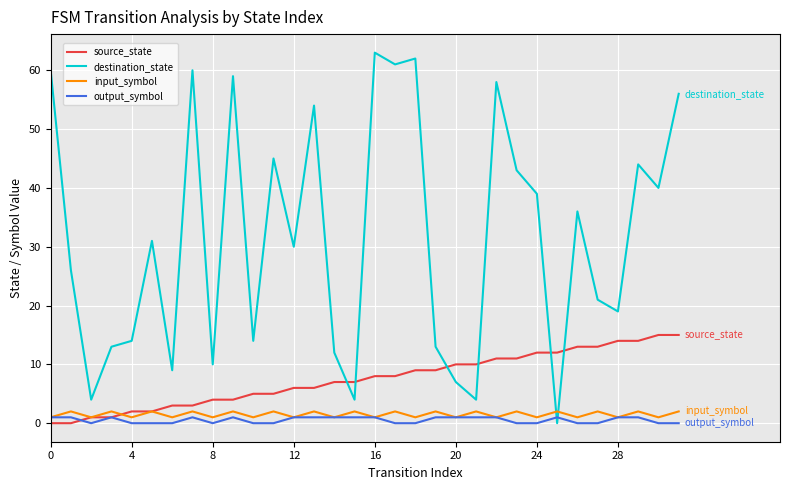

True or false: destination_state has more than 0 interior local peaks.

True